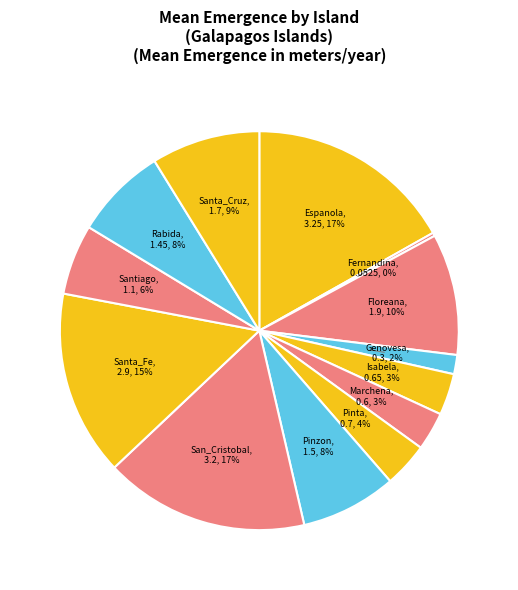

Approximately how many times larger is the value at Rabida compared to Floreana?

0.8